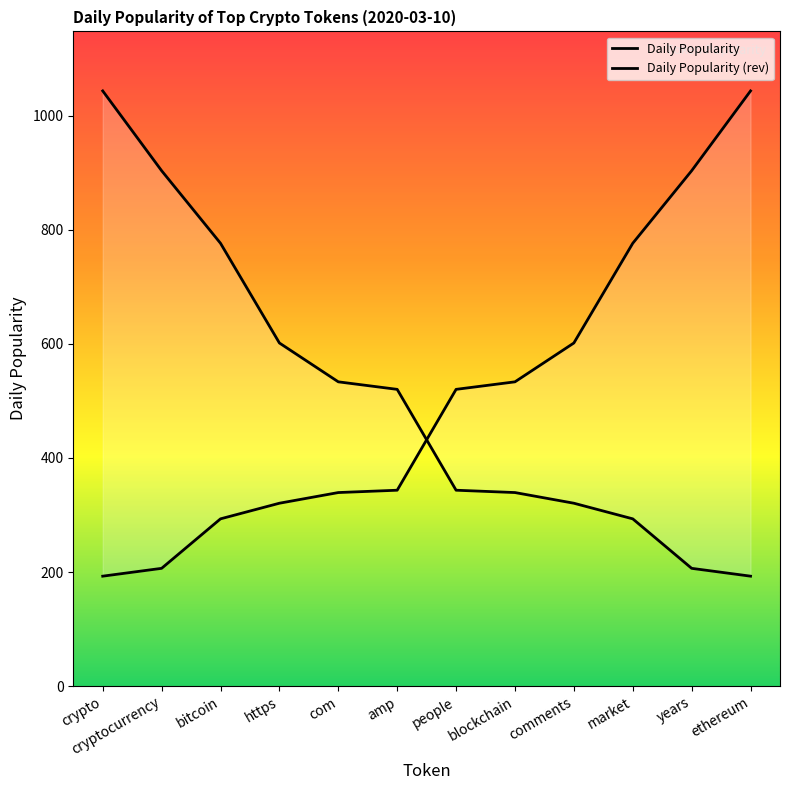

True or false: cryptocurrency and ethereum intersect in this chart.

False